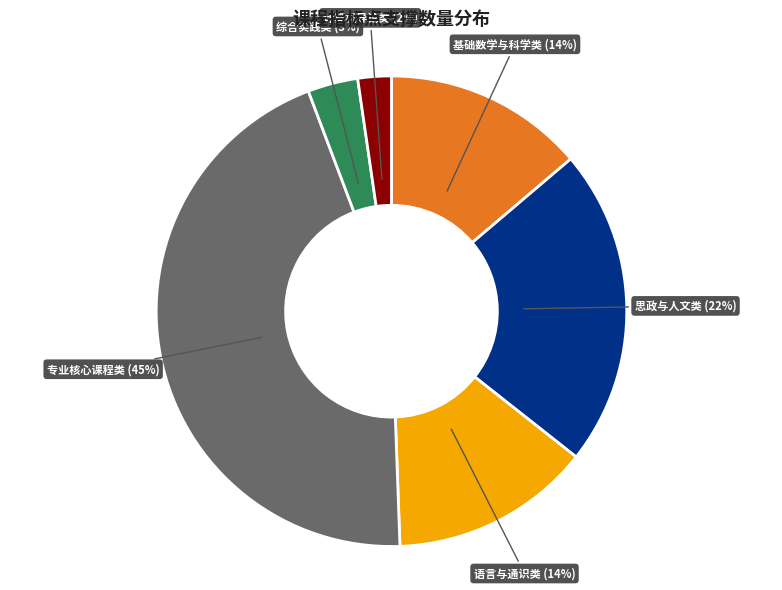

The 综合实践类 slice represents 15% of the pie. True or false?

False